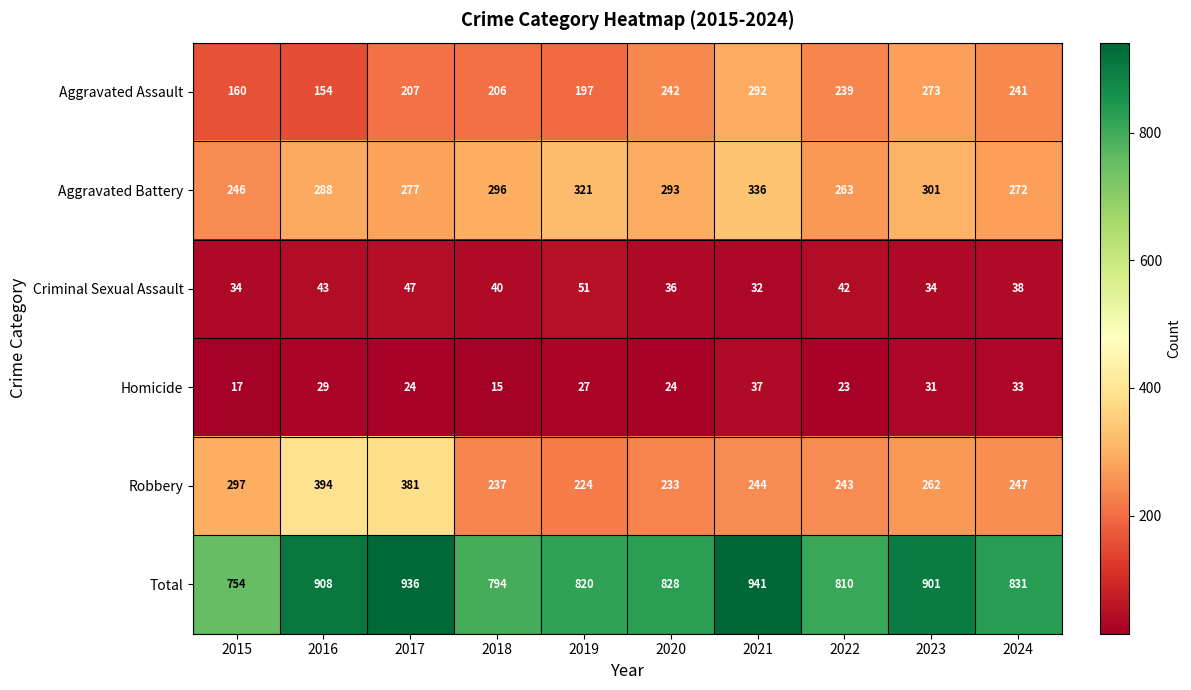

List the series in order of their peak value, highest first.

Total, Robbery, Aggravated Battery, Aggravated Assault, Criminal Sexual Assault, Homicide